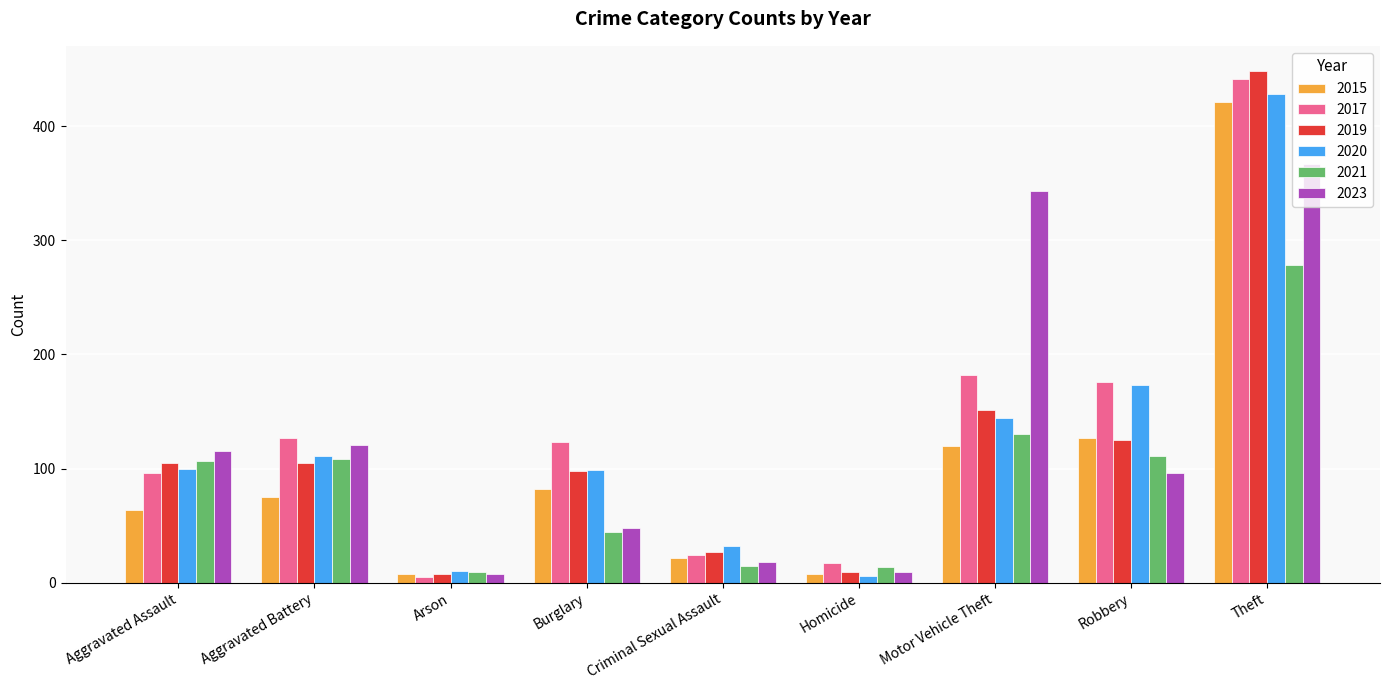

Count the number of data series in this chart.

6